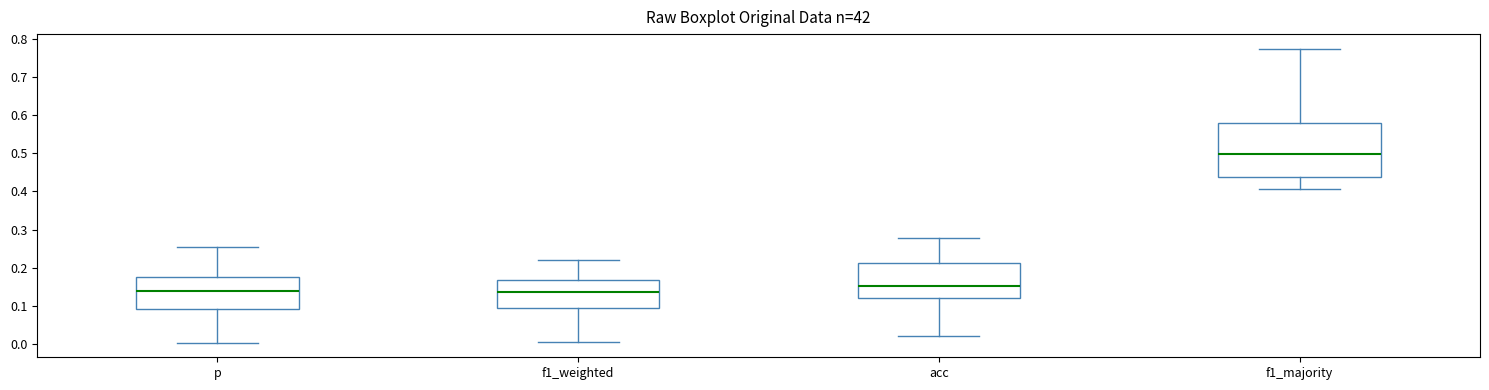

Which box is the tallest, from its lower edge to its upper edge?

f1_majority